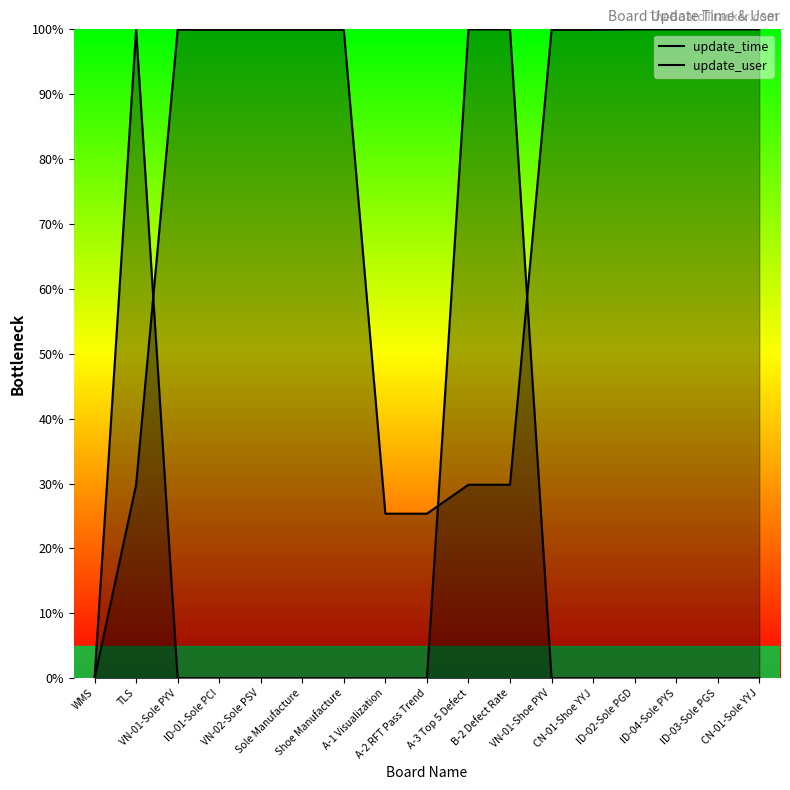

What is the sum of the update_user values at ID-01-Sole PCI and B-2 Defect Rate?

100.0